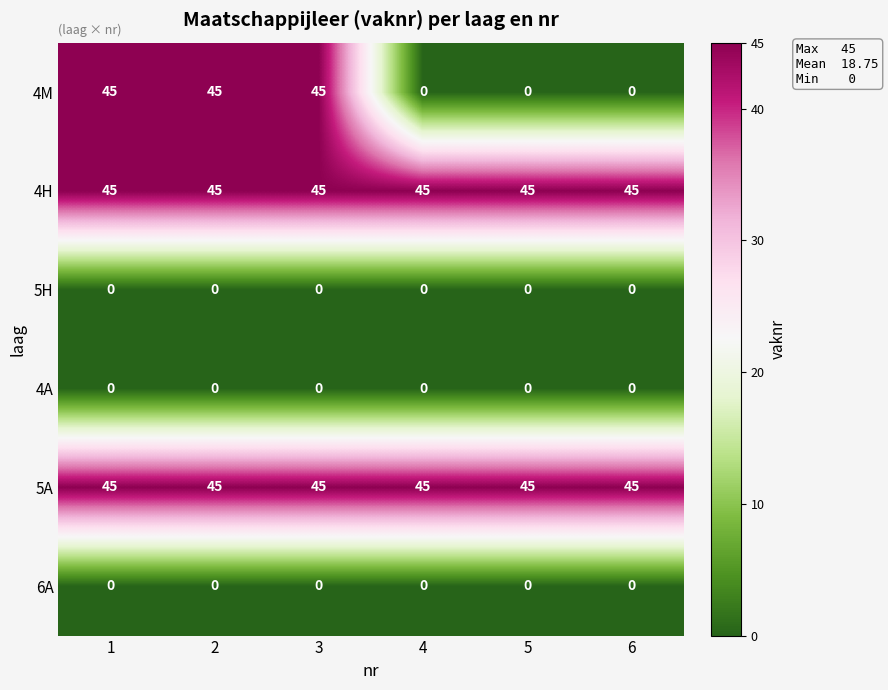

True or false: 4H has a value of 22 at 6.

False